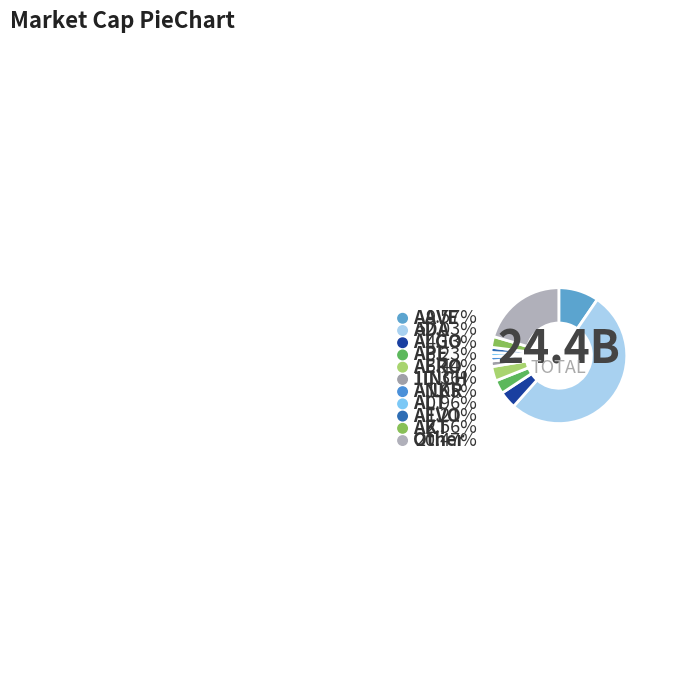

Do Other and ANKR together represent more than half of the pie?

No